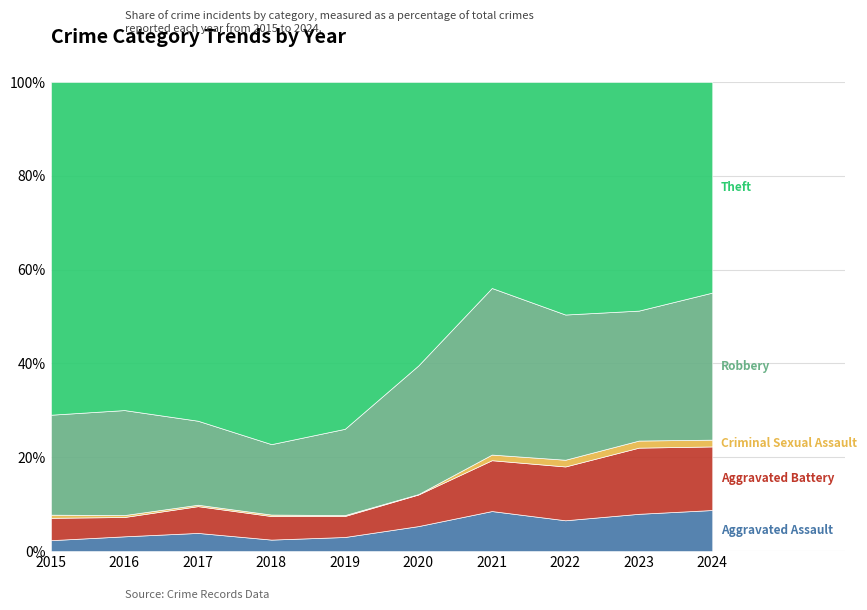

The value of Criminal Sexual Assault at 2021 is 16. True or false?

False